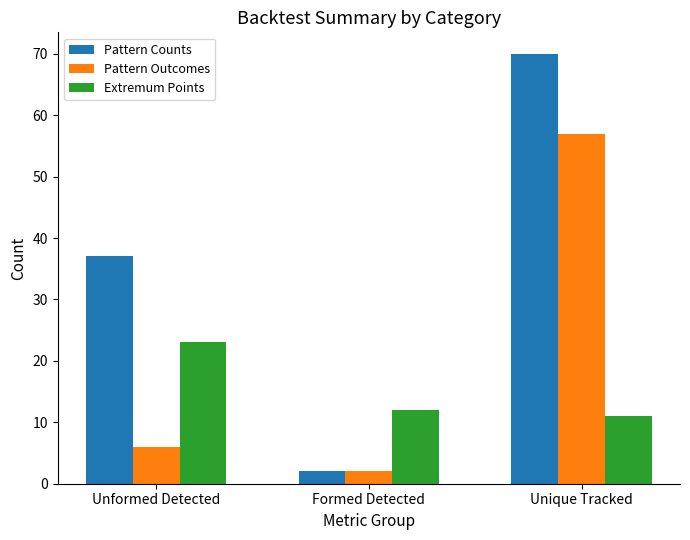

At which category is the sum across all series the highest?

Unique Tracked